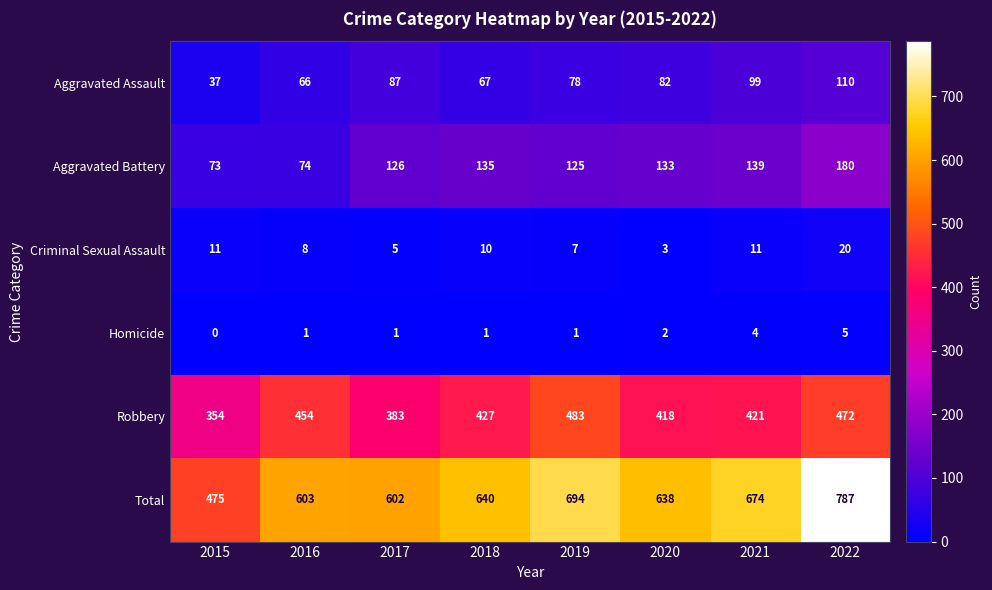

What is the total value across all series at 2021?

1348